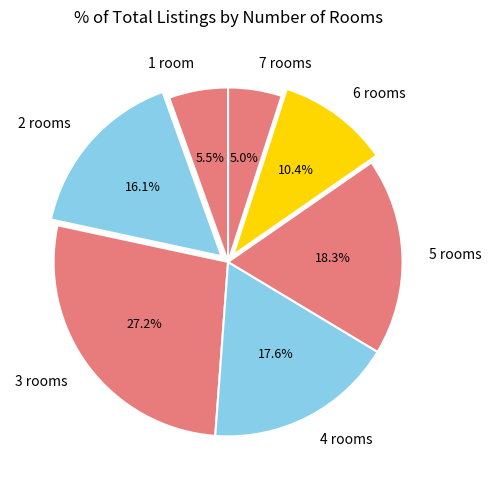

What percentage is the 7 slice, to the nearest percent?

5%